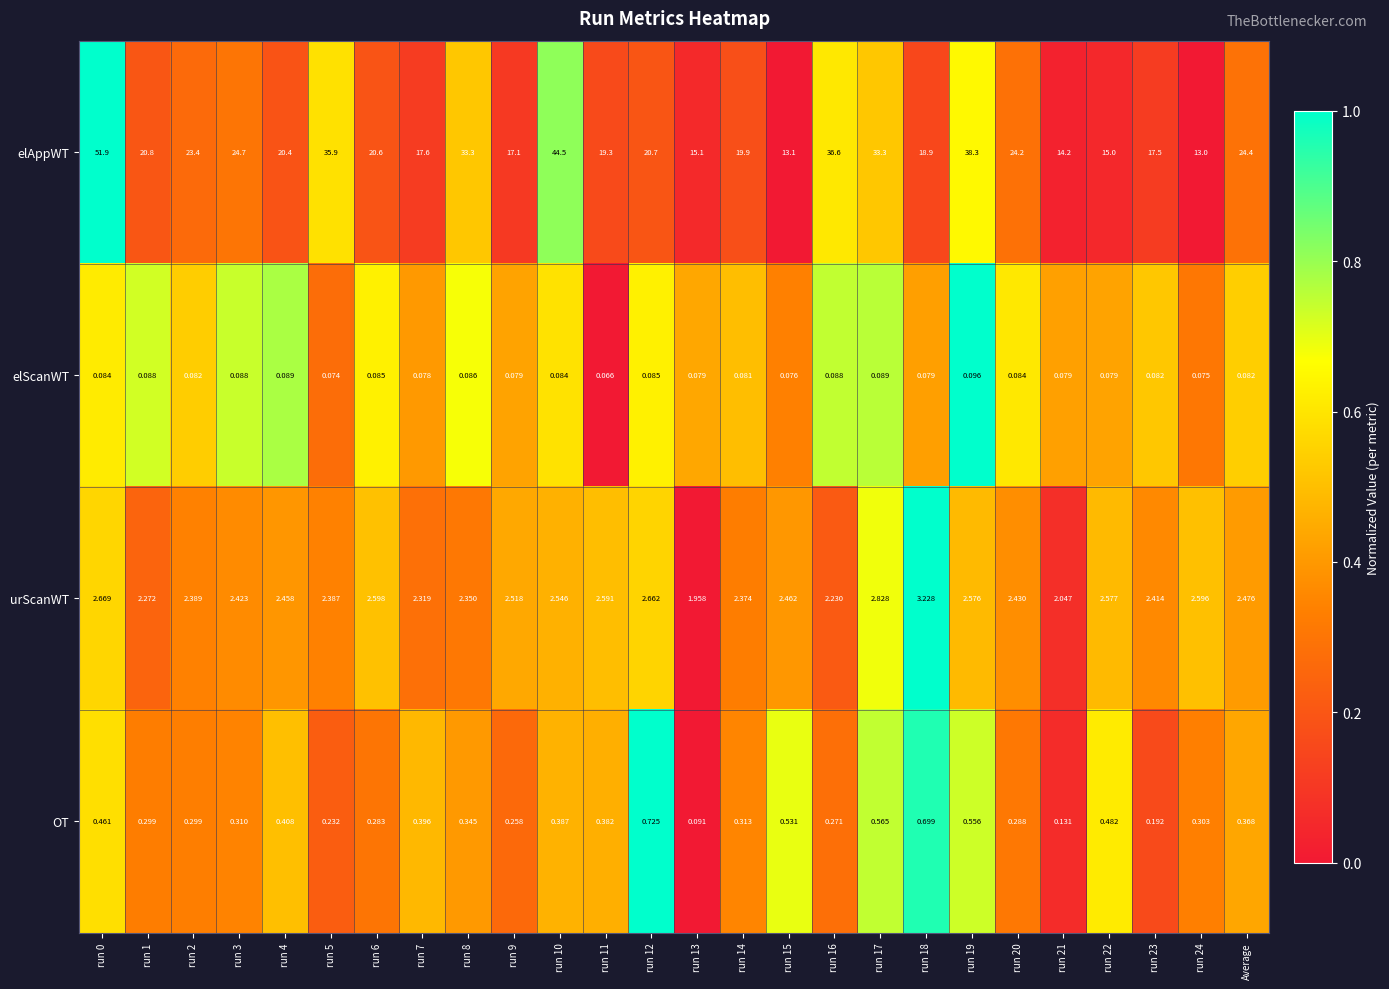

Which series has the widest spread of values?

elAppWT